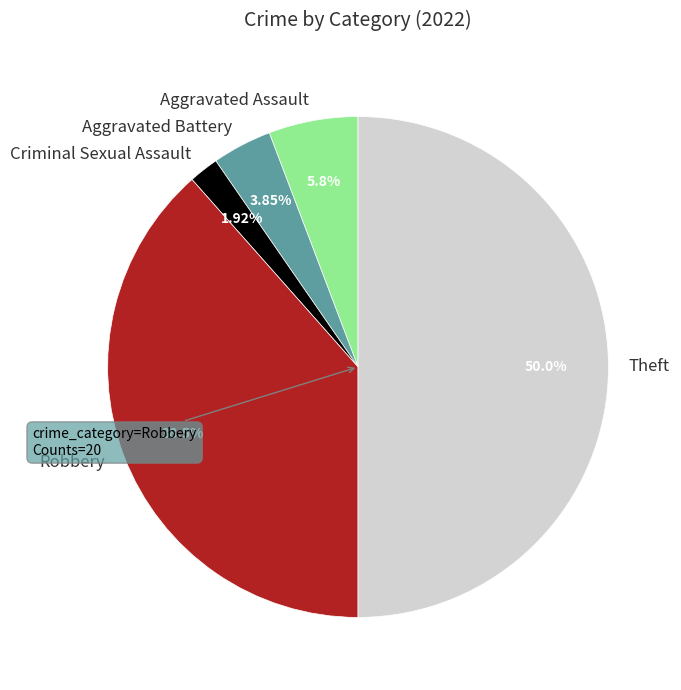

True or false: Aggravated Assault accounts for 1% of the total.

False